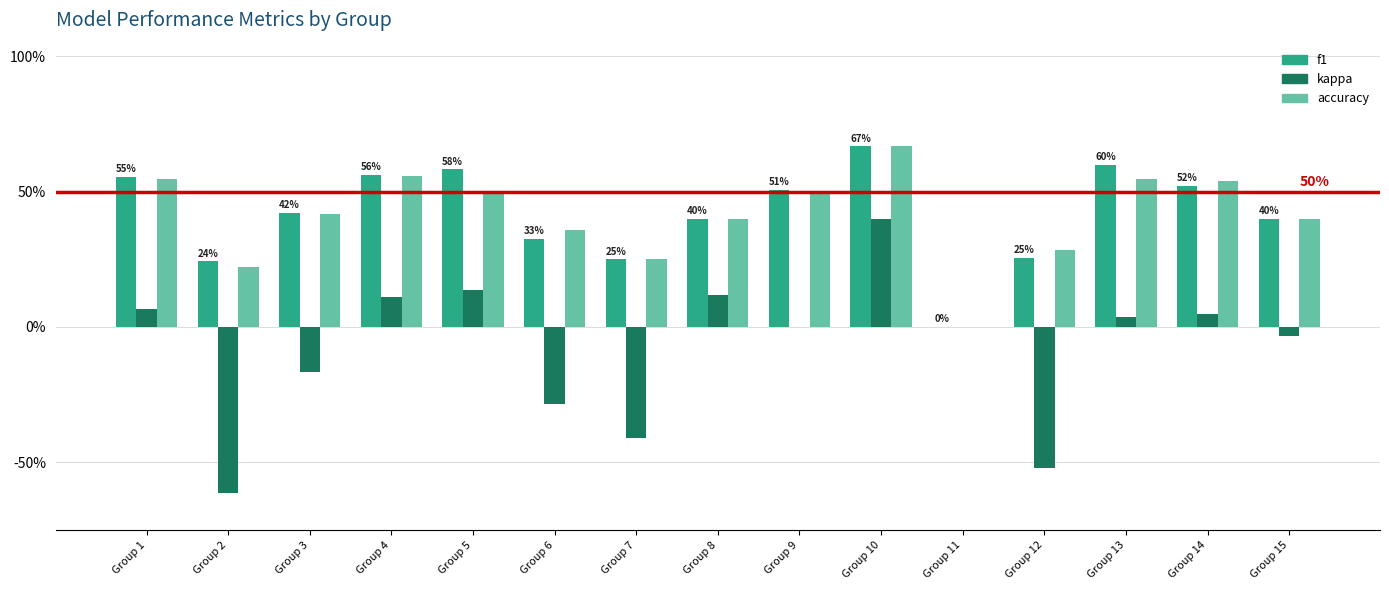

What is the sum of the kappa values at Group 5 and Group 15?

0.1